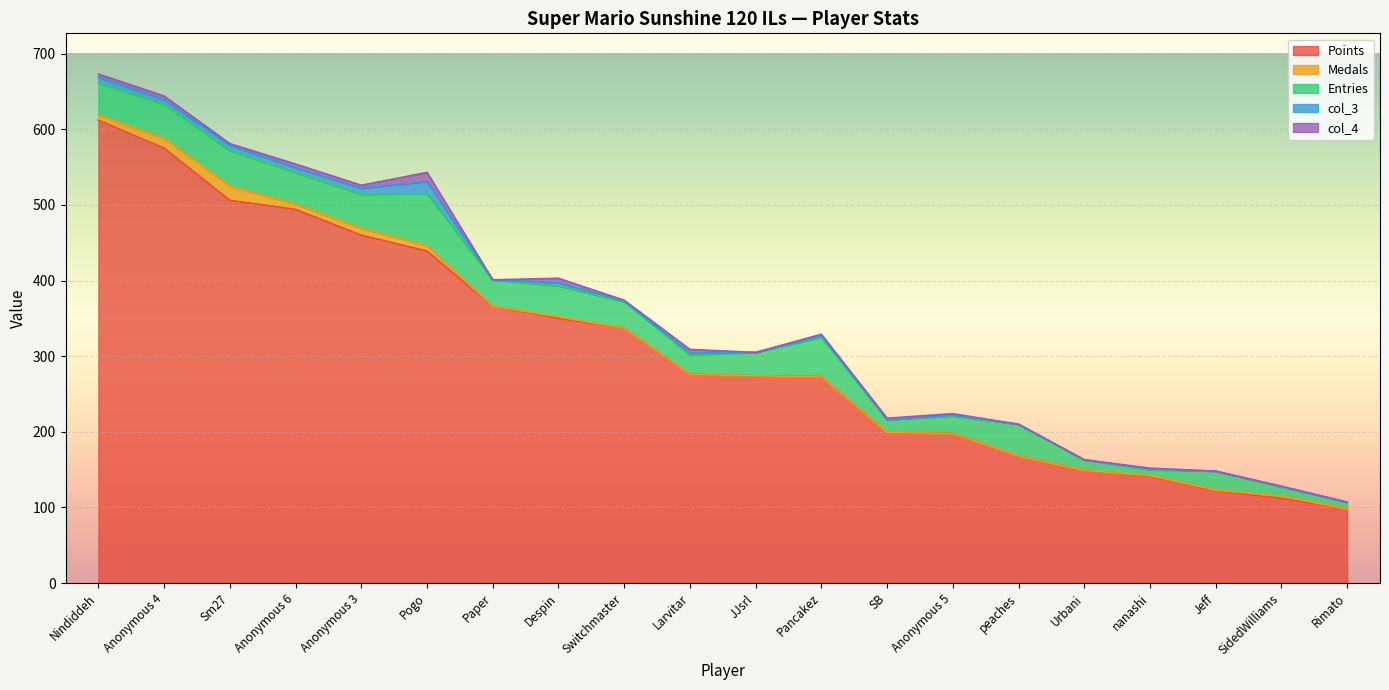

What is the difference between the maximum and second lowest values in the col_3 series?

16